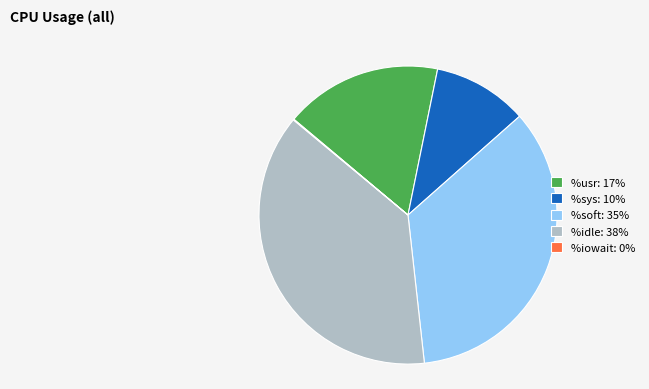

Do %usr: 17% and %soft: 35% together represent more than half of the pie?

Yes